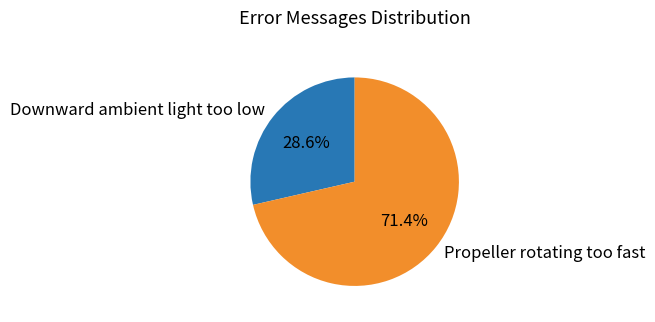

Which slice represents more than half of the pie?

Propeller rotating too fast